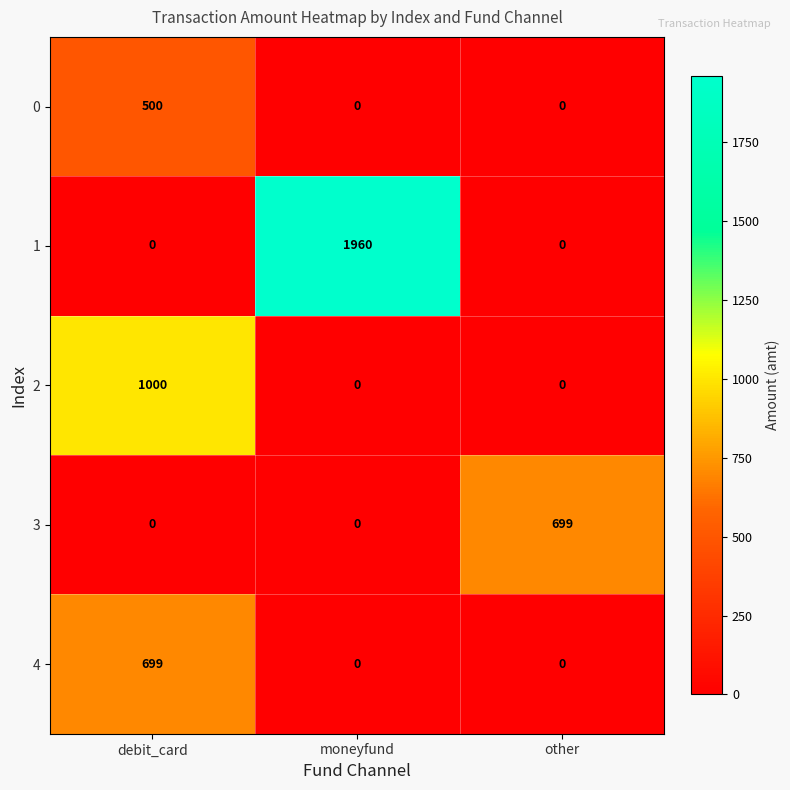

Count the 1 values in the range 0 to 1960.

3